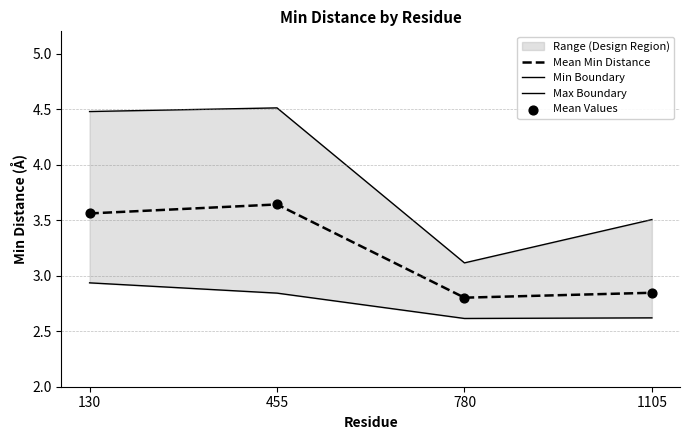

At which category is the sum across all series the highest?

455